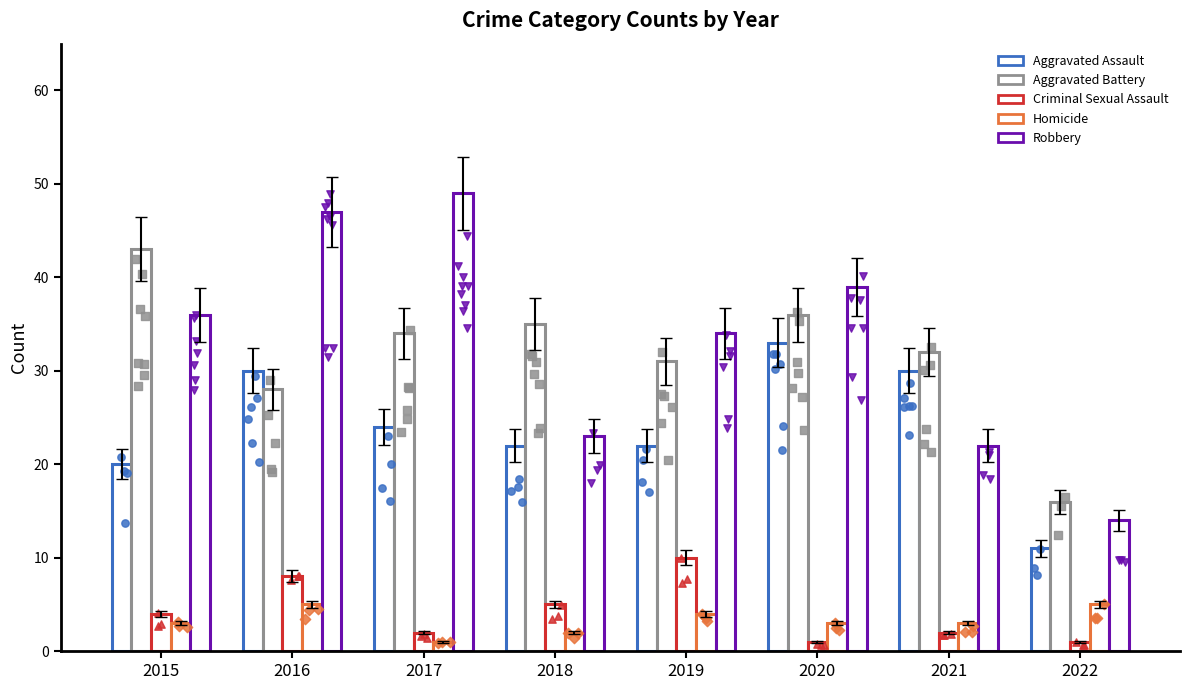

Is the value of Homicide at 2015 greater than the value of Aggravated Assault at 2017?

No